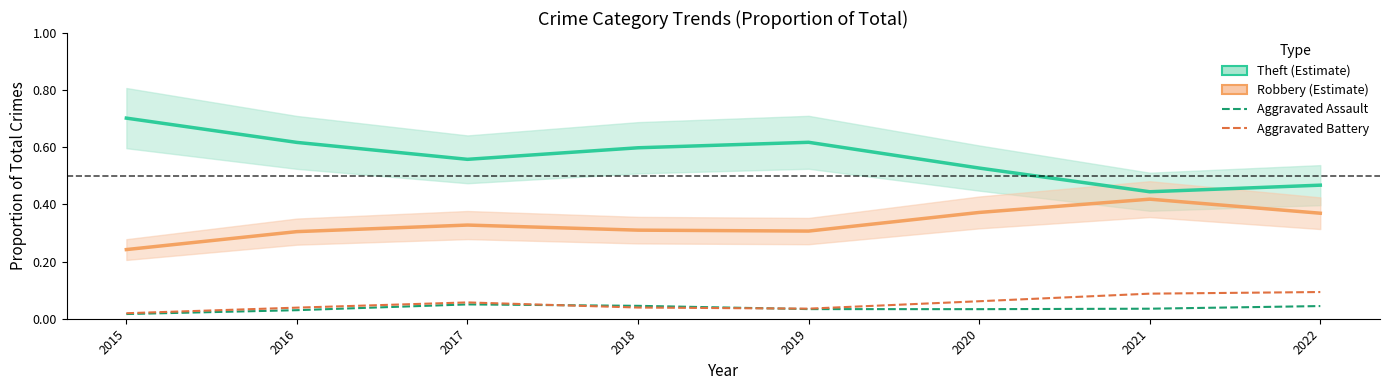

What is the maximum value shown in the chart?

0.7